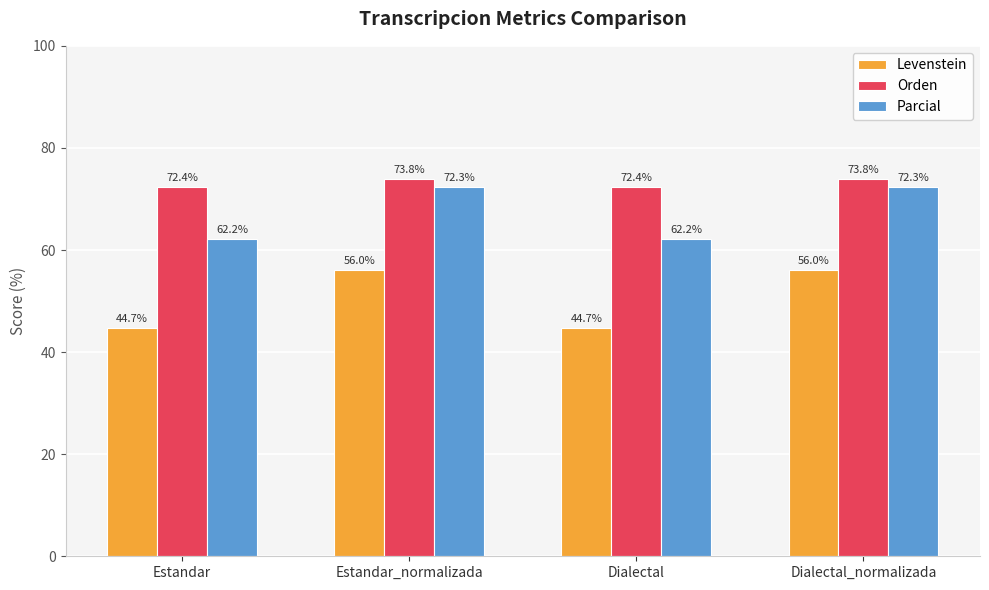

True or false: Levenstein has a value of 56.0 at Dialectal_normalizada.

True